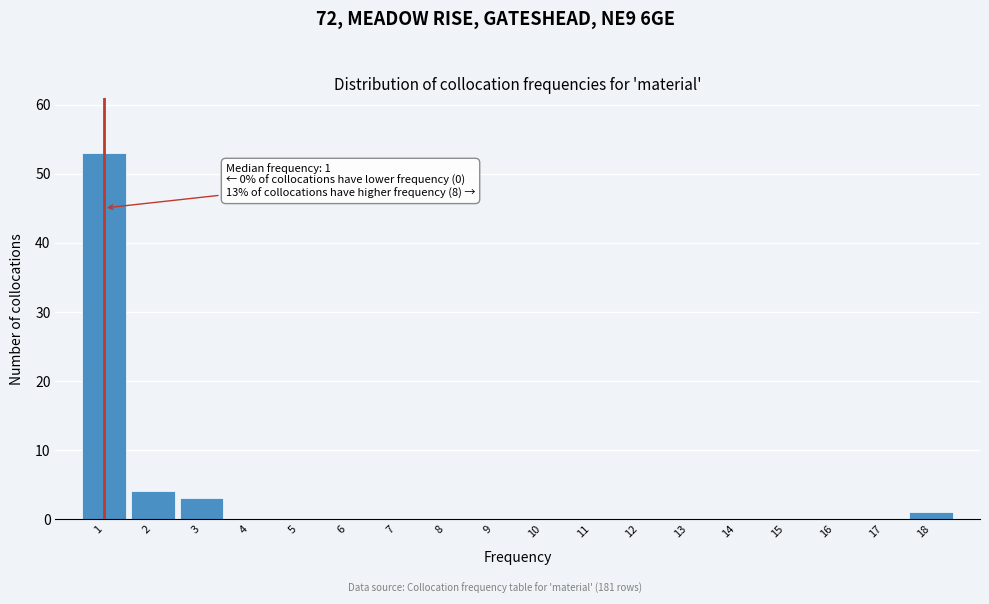

Which range on the x-axis has the tallest bar?

0.5 to 1.5